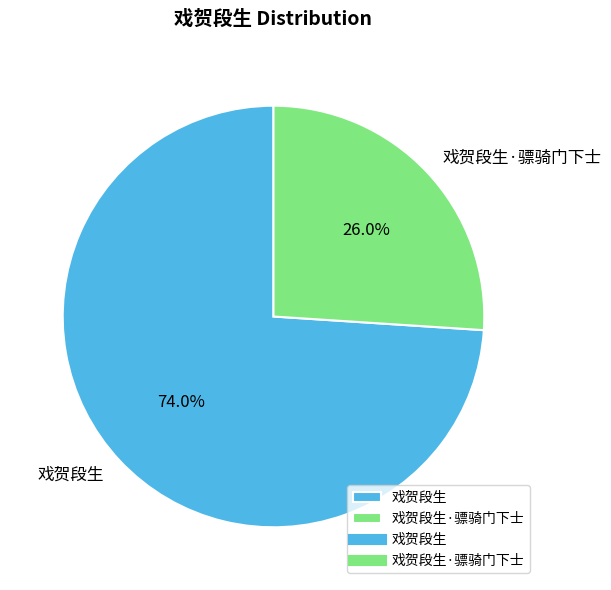

How many slices are in this pie chart?

2